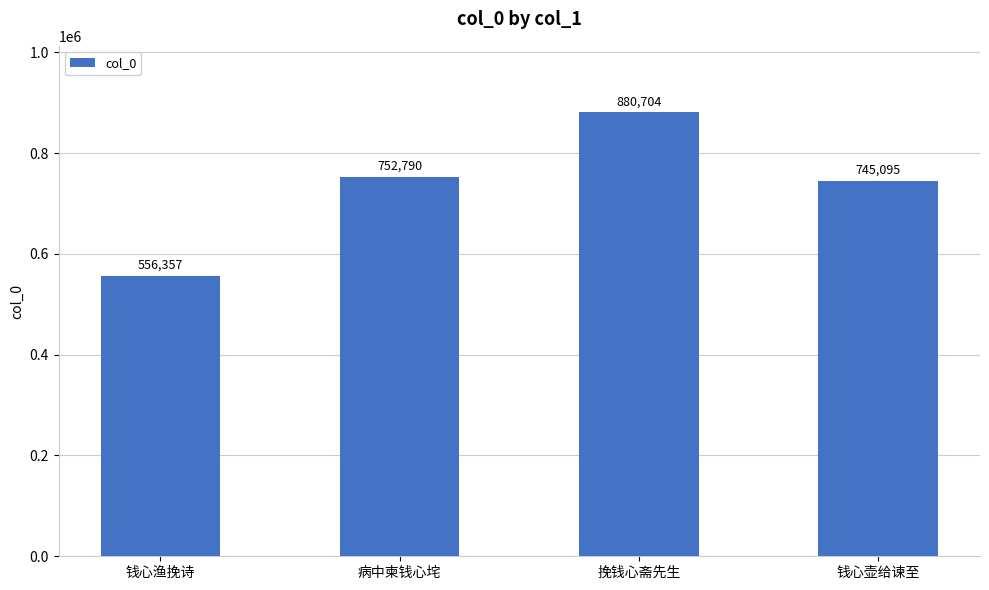

What is the label of the 2nd bar from the left?

病中柬钱心垞